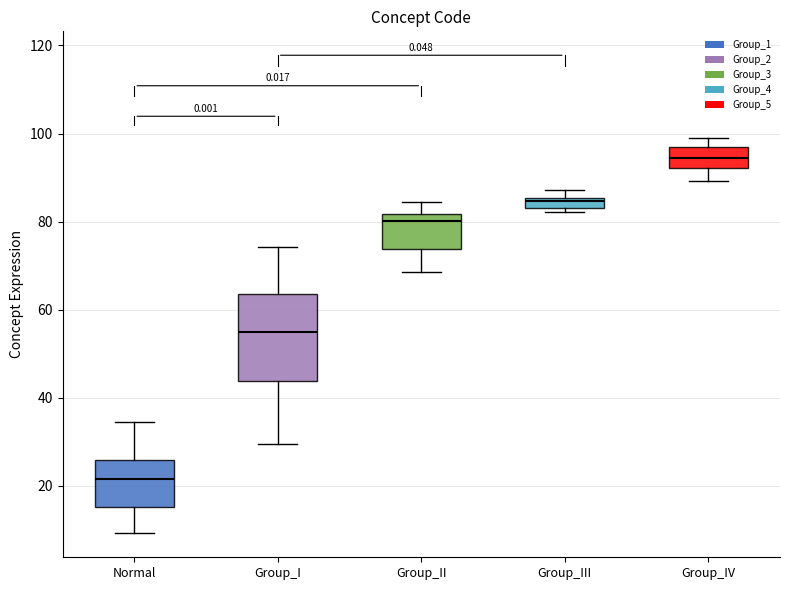

Which box's median line is the lowest?

Normal